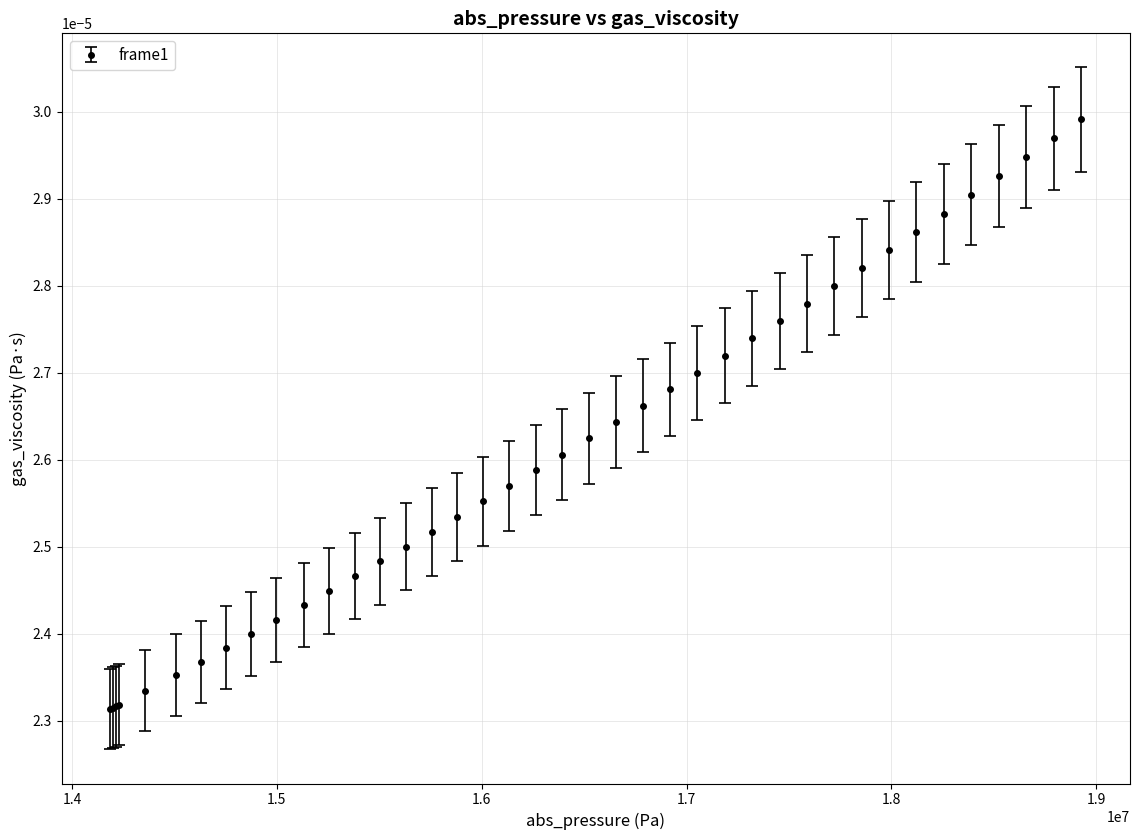

How many data points does each series have?

40